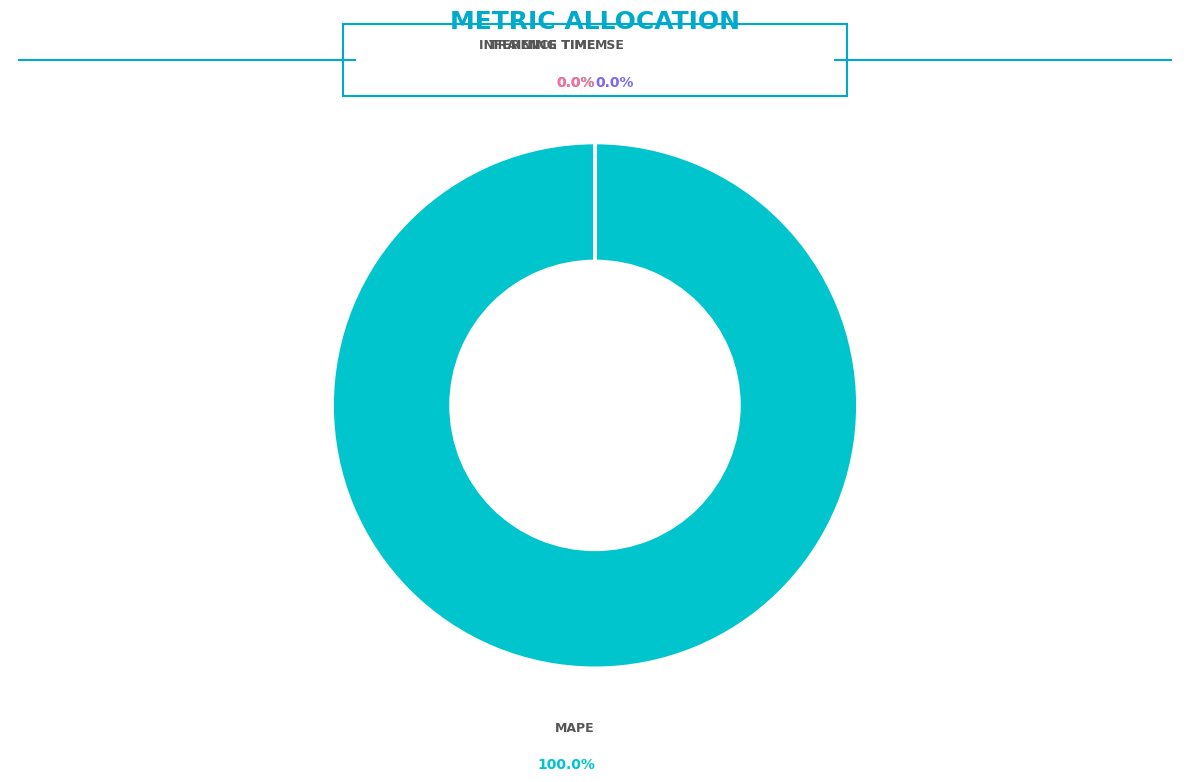

To the nearest percent, what is the difference between the largest and smallest slice percentages?

100%